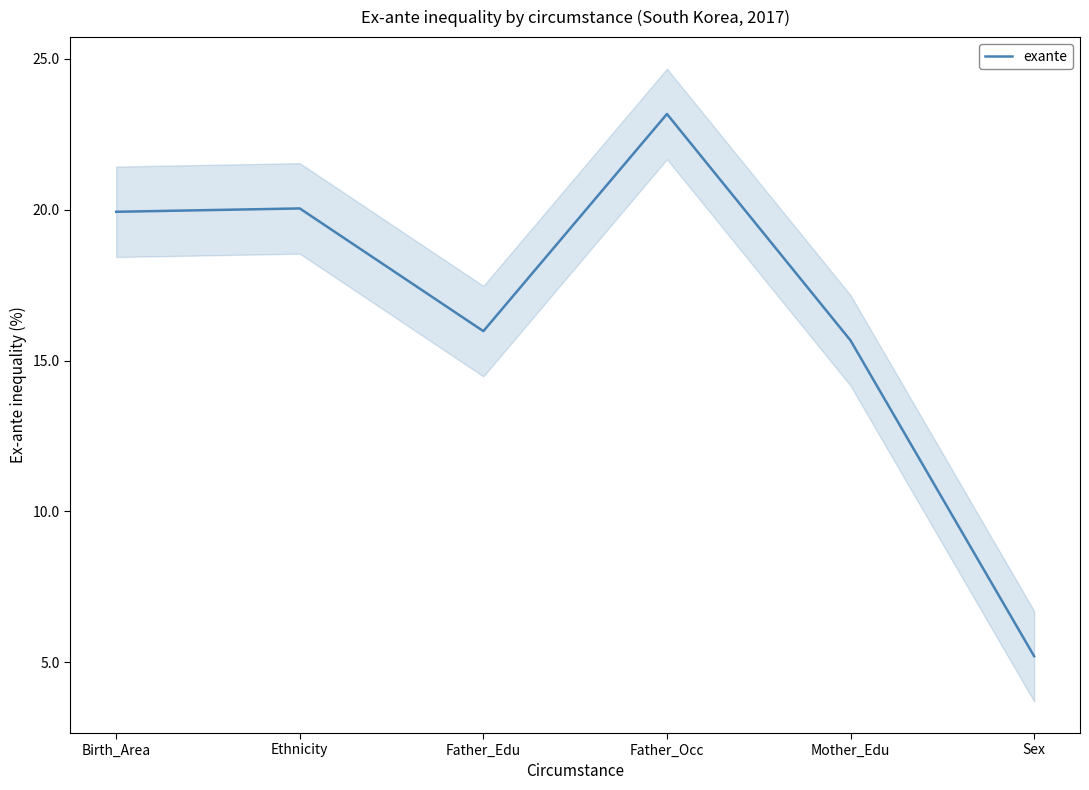

The value at Father_Edu is 16.0. True or false?

True